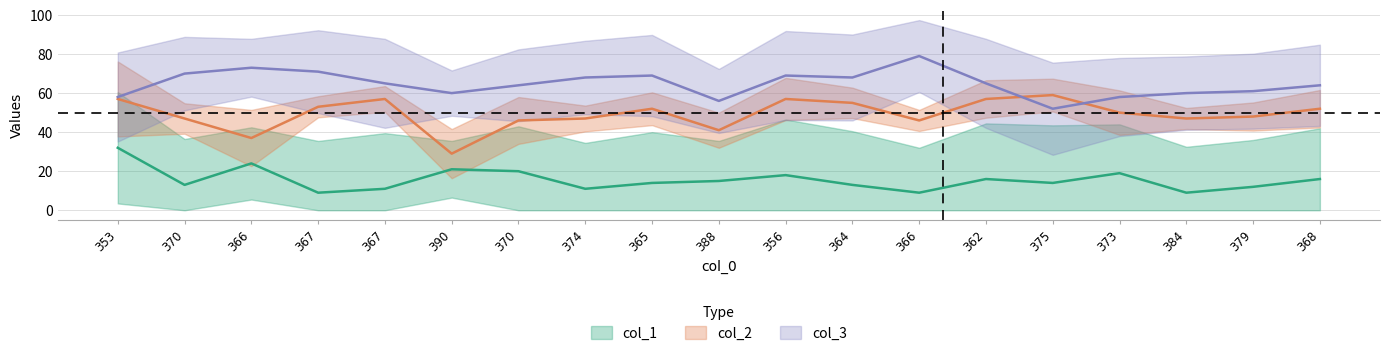

What are all the series names shown in the legend?

col_1, col_2, col_3